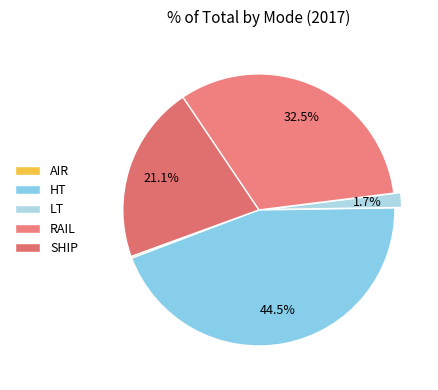

How many segments does this pie chart have?

5